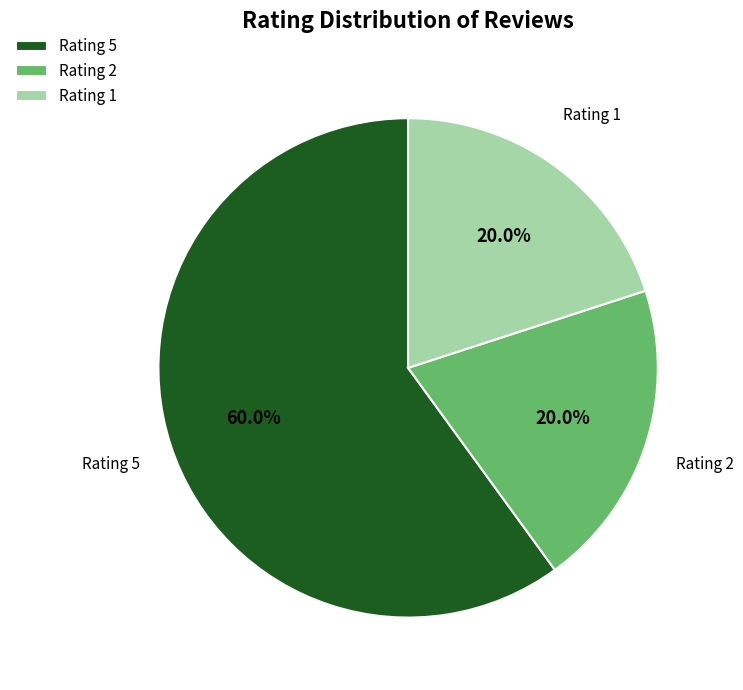

How much of the chart is everything except Rating 5?

40.0%